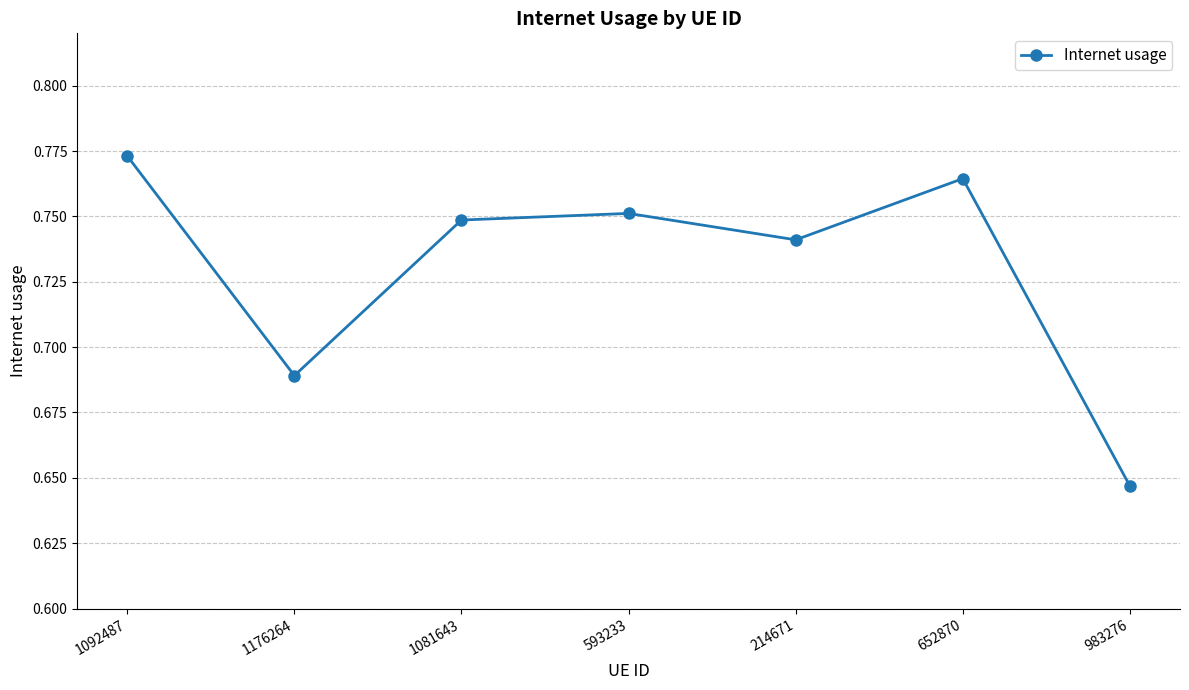

Rank the categories by value from lowest to highest.

983276, 1176264, 214671, 1081643, 593233, 652870, 1092487